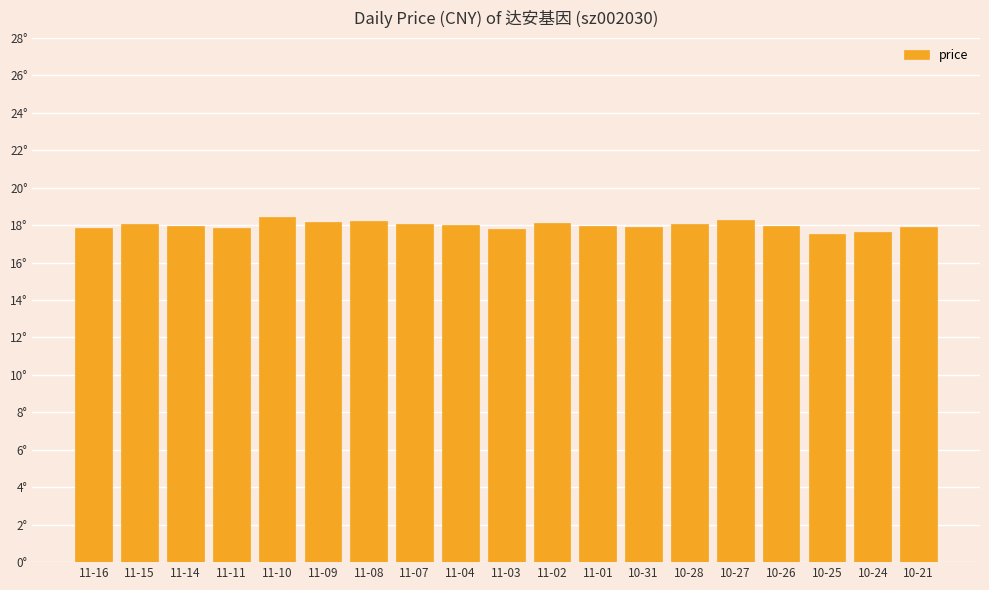

Approximately how many times larger is the value at 10-25 compared to 11-02?

1.0